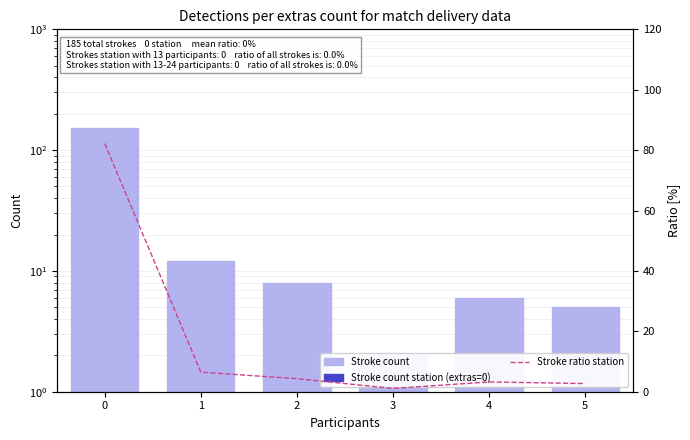

What is the highest value of the Stroke ratio station series?

82.2